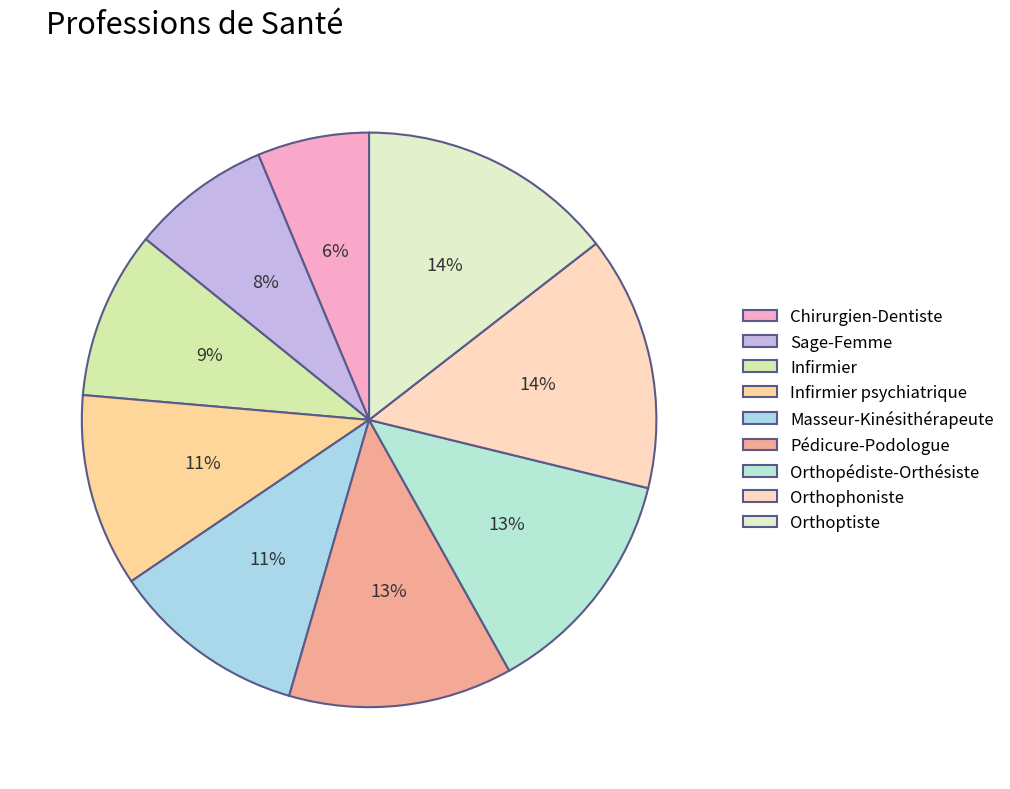

True or false: Infirmier accounts for 1% of the total.

False